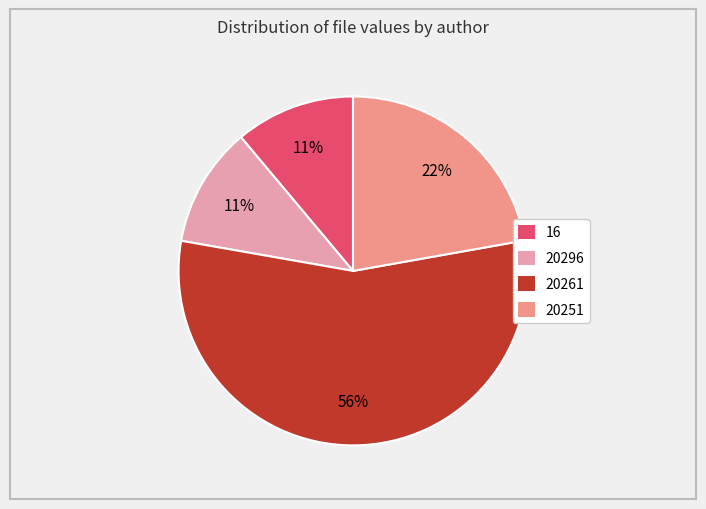

True or false: 20261 accounts for 56% of the total.

True